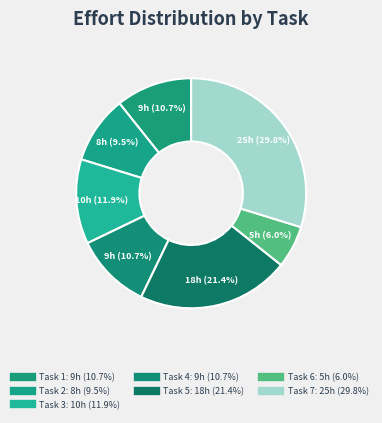

How many segments does this pie chart have?

7